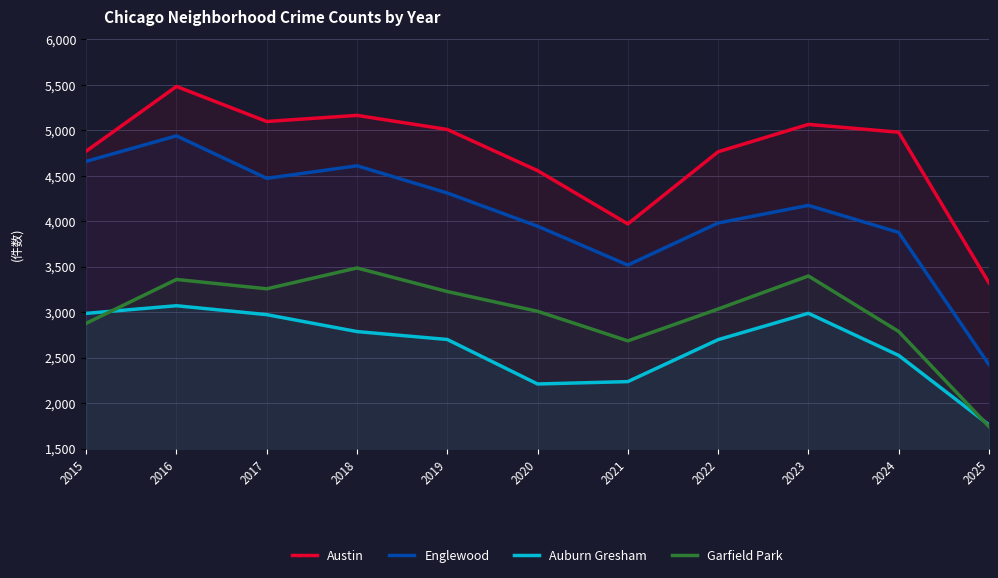

What is the sum of all Garfield Park values?

32867